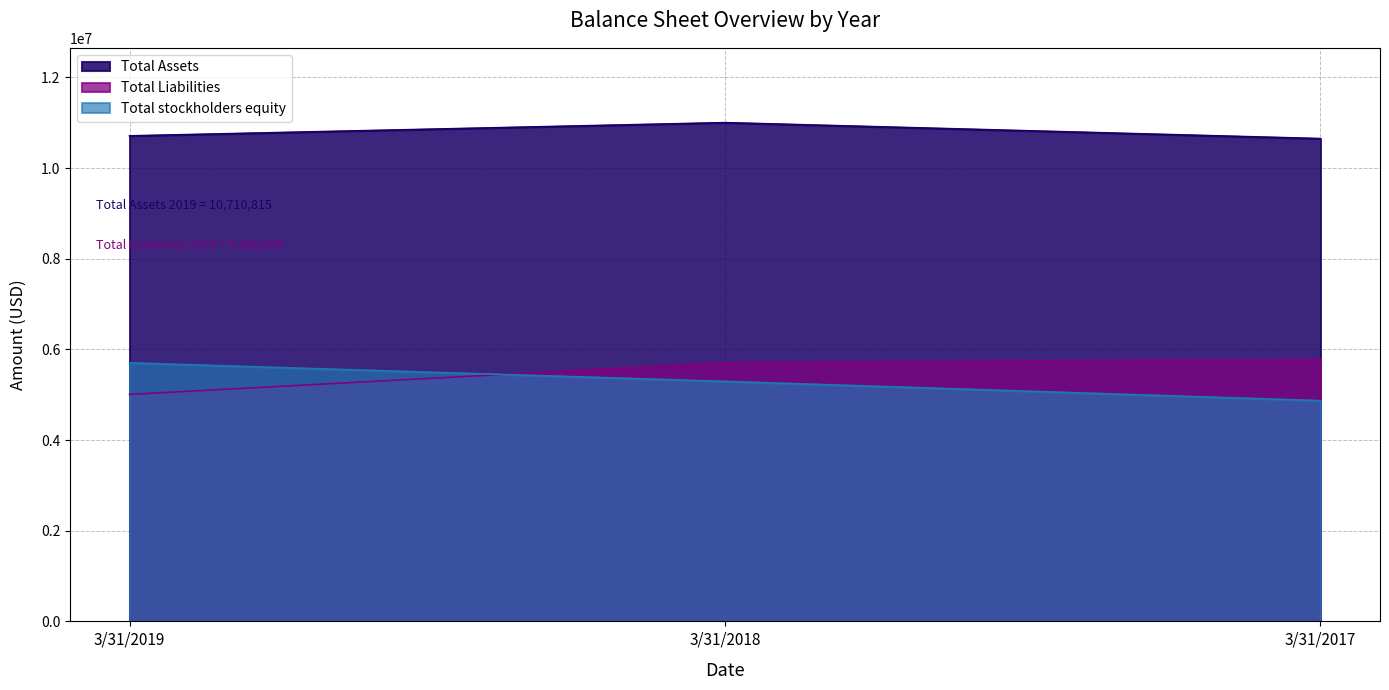

Does the chart display data point markers on the line(s)?

No